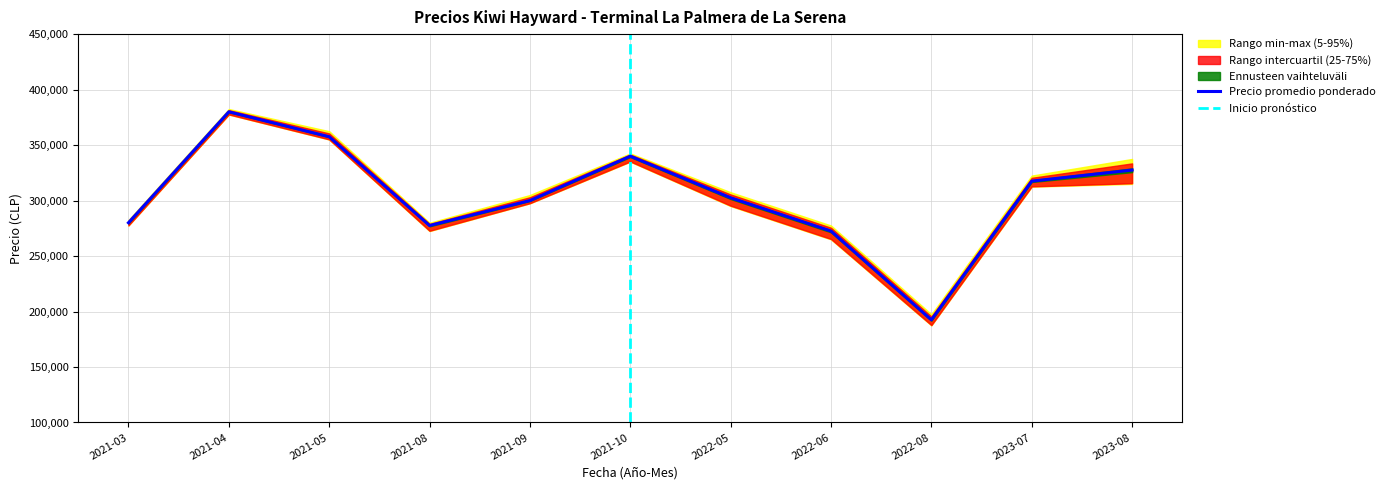

The value of Precio promedio ponderado at 2023-07 is 432707. True or false?

False